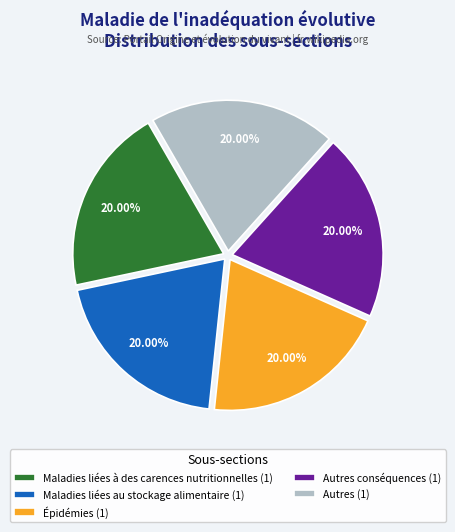

What is the ratio of the value at Maladies liées à des carences nutritionnelles (1) to the value at Autres conséquences (1)?

1.0